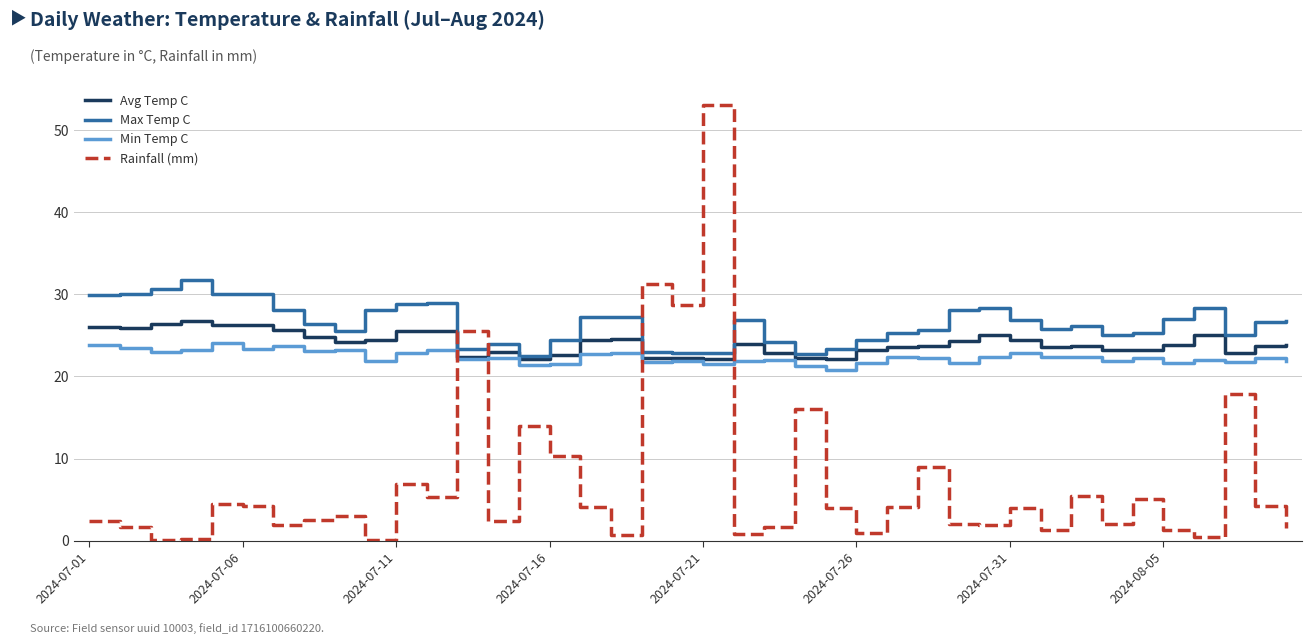

How many lines are shown in the chart?

4